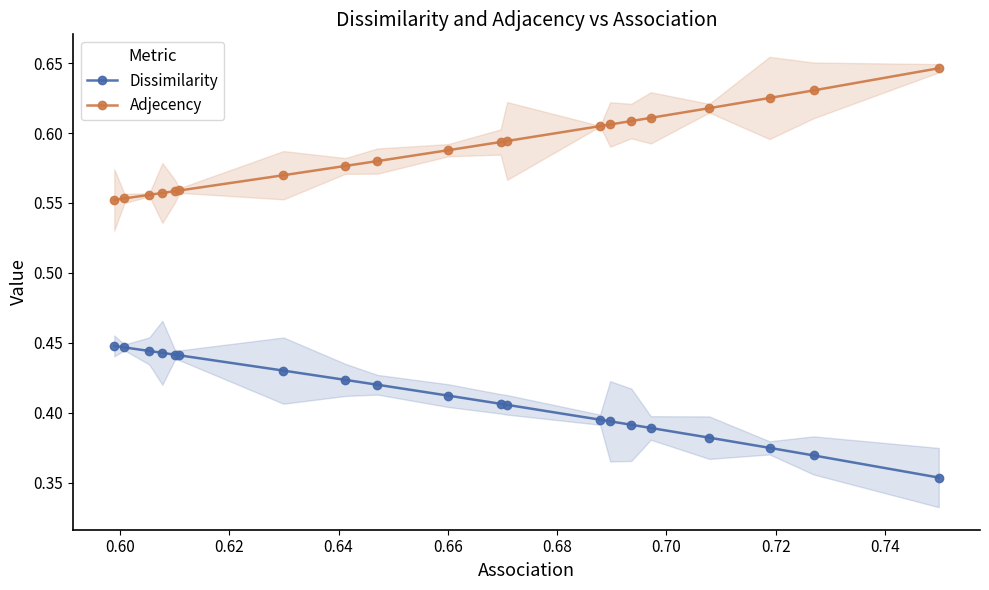

True or false: Adjecency and Dissimilarity cross at least once.

False